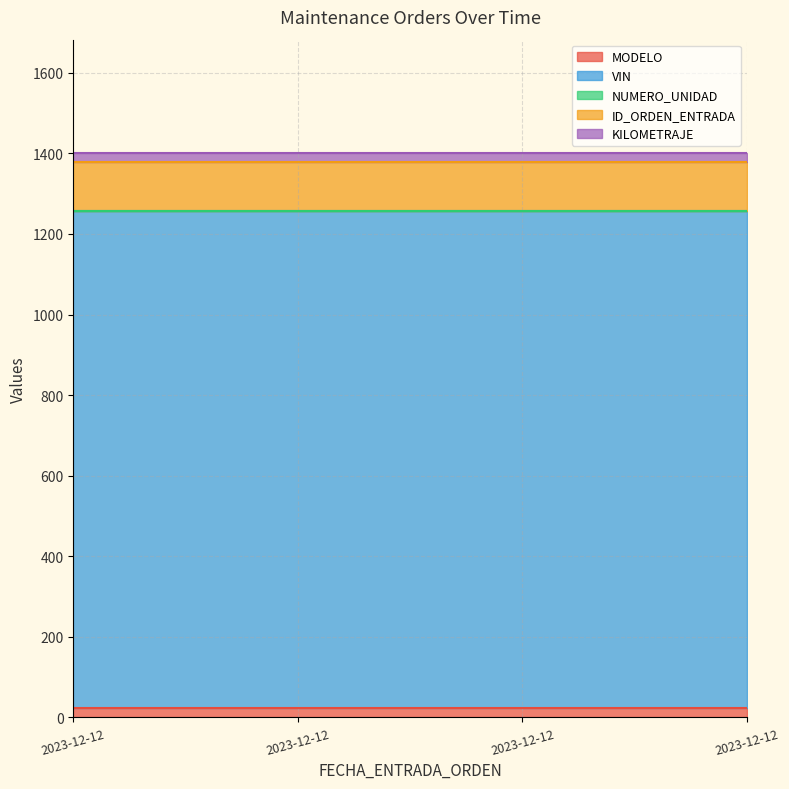

What is the average value of the NUMERO_UNIDAD series?

1